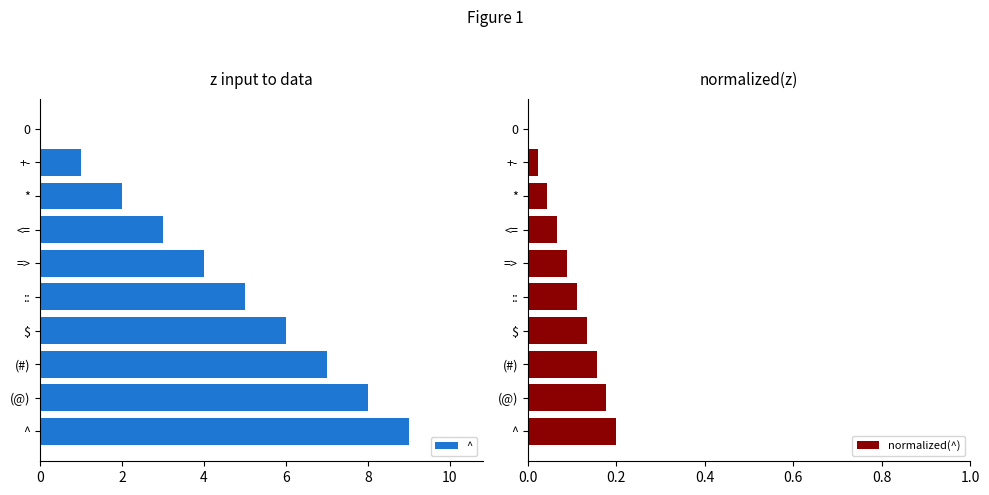

True or false: normalized(^) has a value of 0.3 at (#).

False